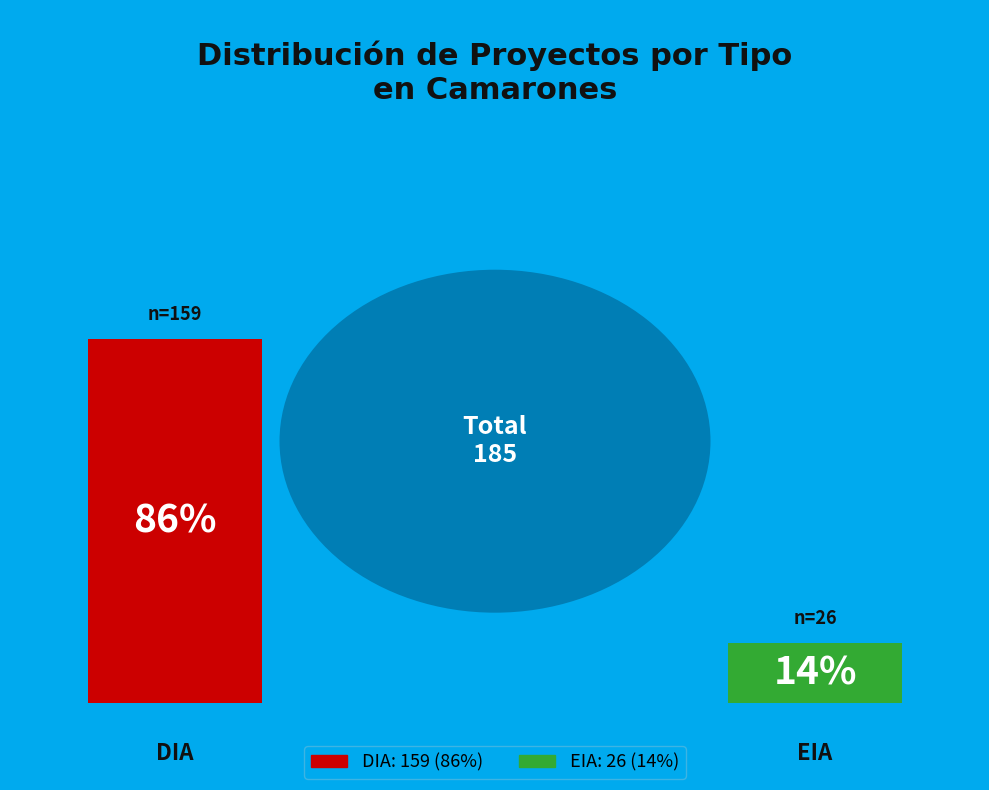

To the nearest percent, what is the difference between the largest and smallest slice percentages?

72%